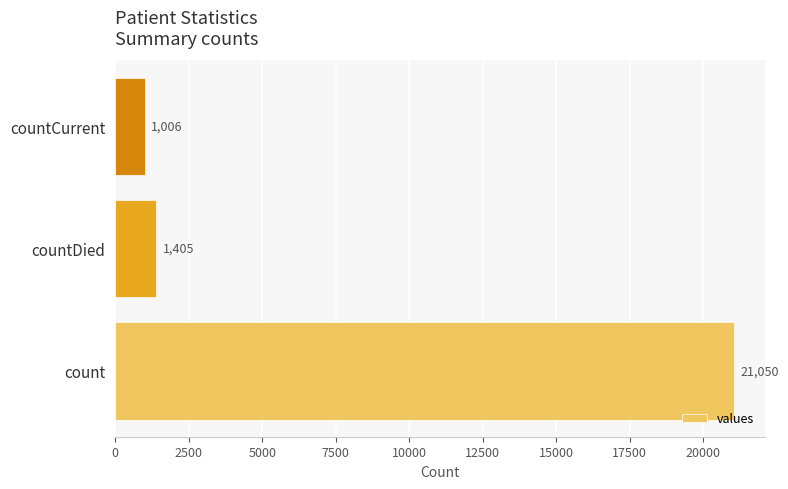

Which has a higher value, count or countDied?

count